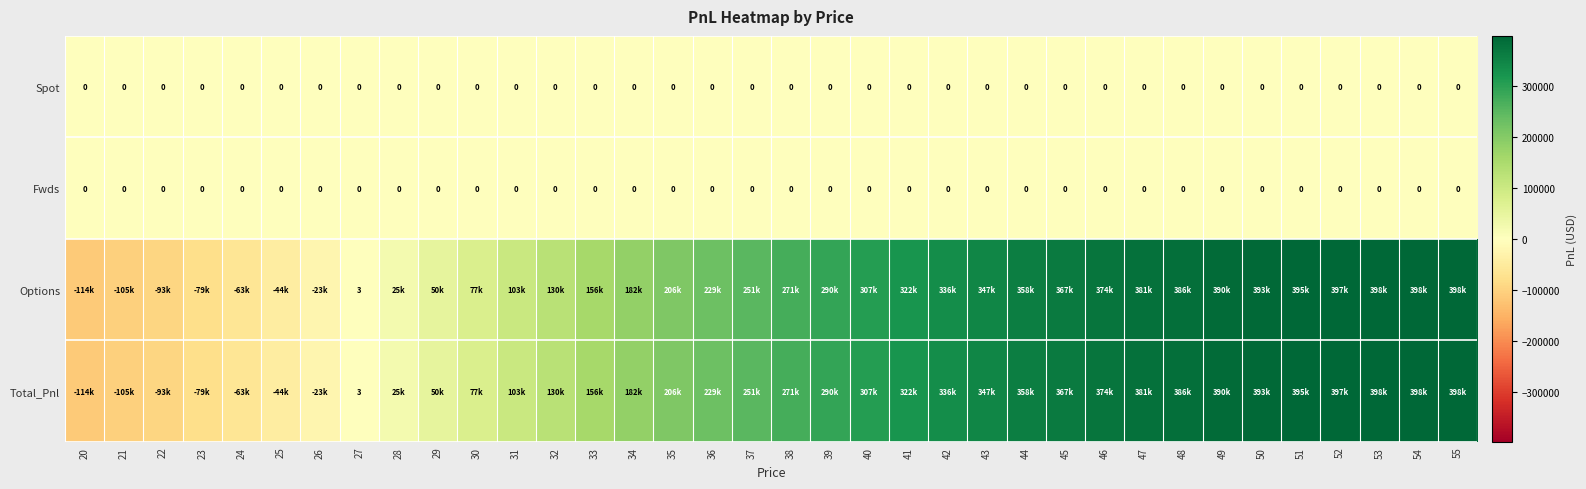

Where is Spot nearest to the value 0?

20